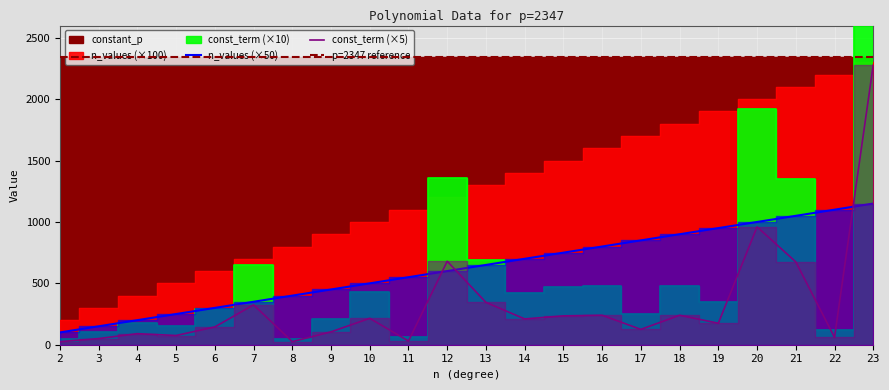

Is the value of n_values at 2 greater than the value of const_term at 6?

No